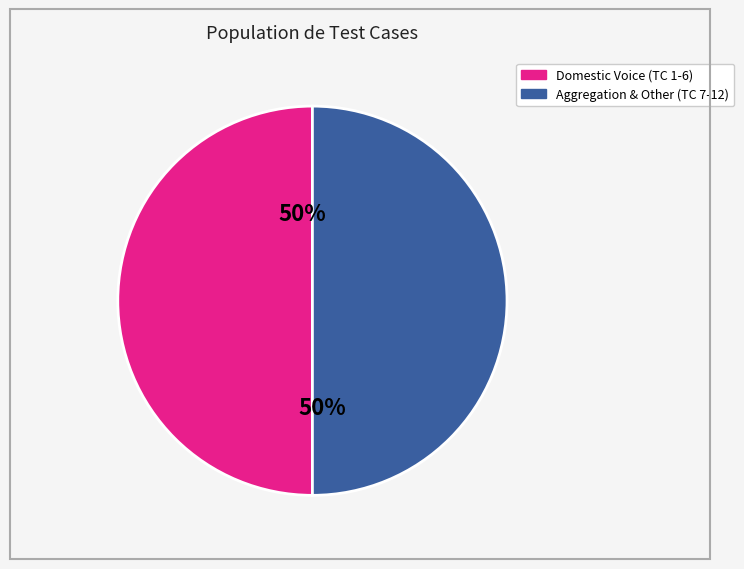

To the nearest percent, what is the average slice percentage?

50%